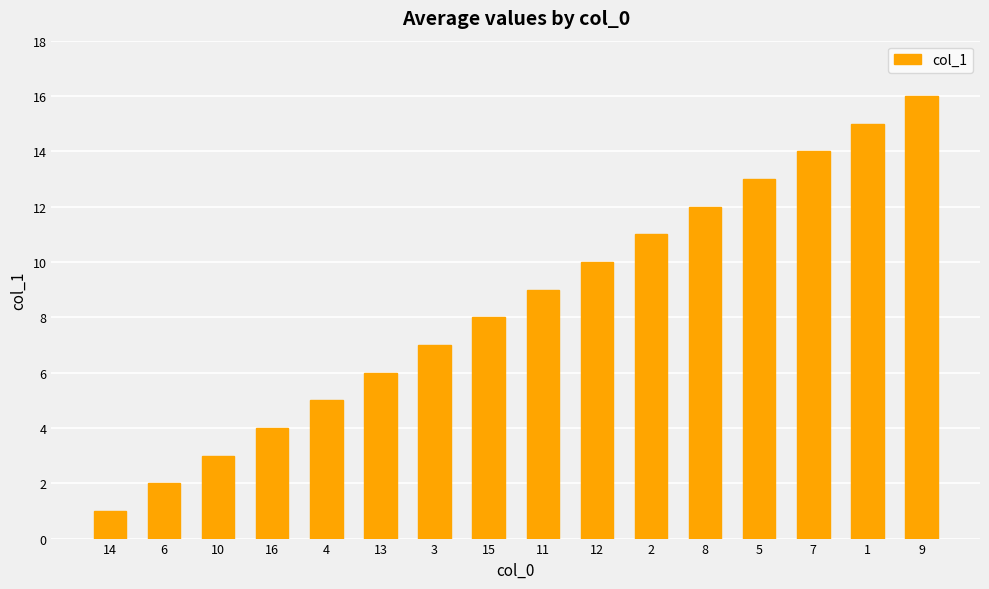

What is the sum of the values at 1 and 8?

27